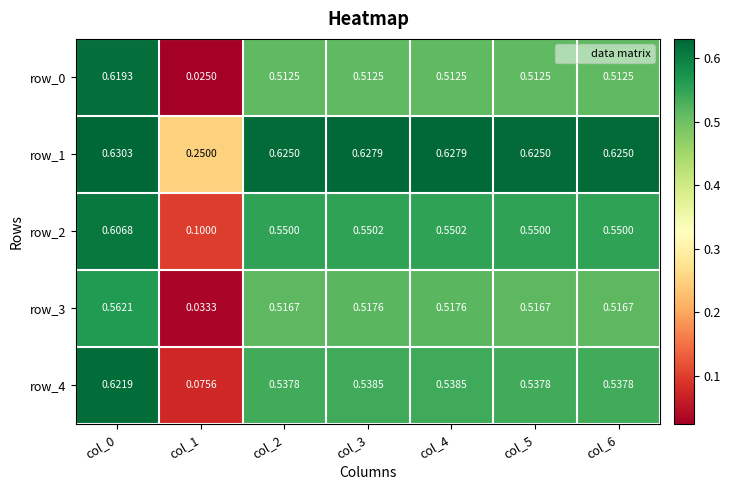

Is the value of row_2 at col_5 greater than the value of row_3 at col_6?

Yes